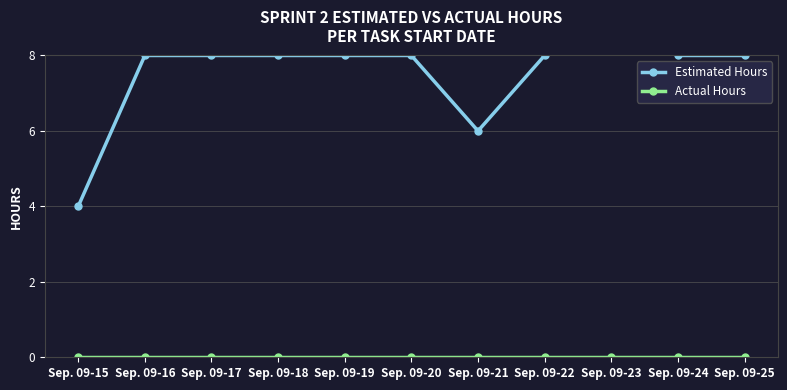

Which series changed the most between Sep. 09-18 and Sep. 09-20?

Estimated Hours